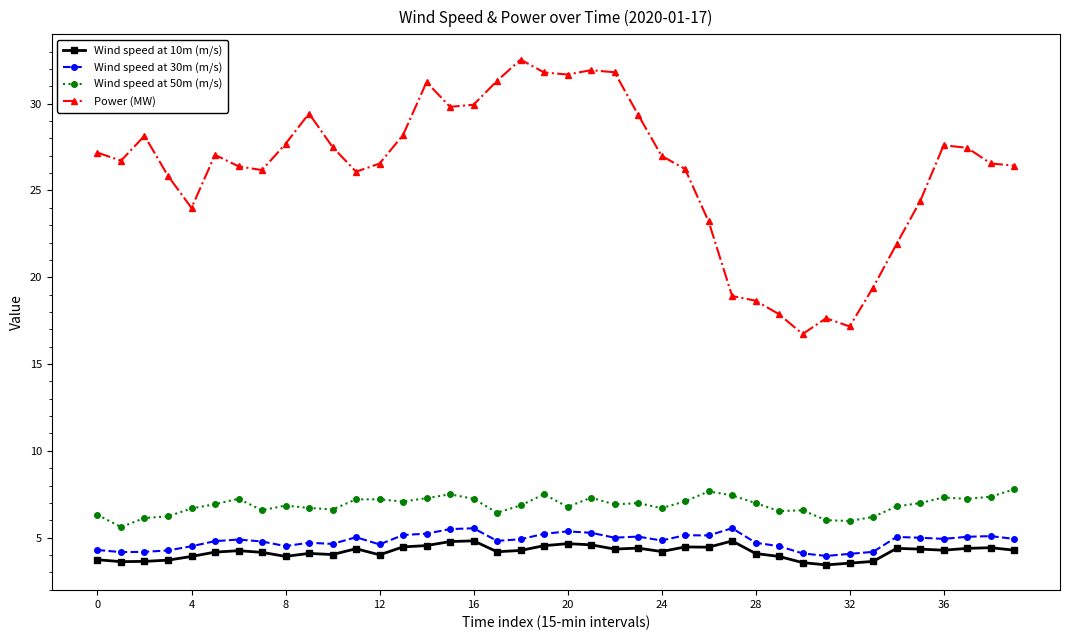

Count the number of data series in this chart.

4